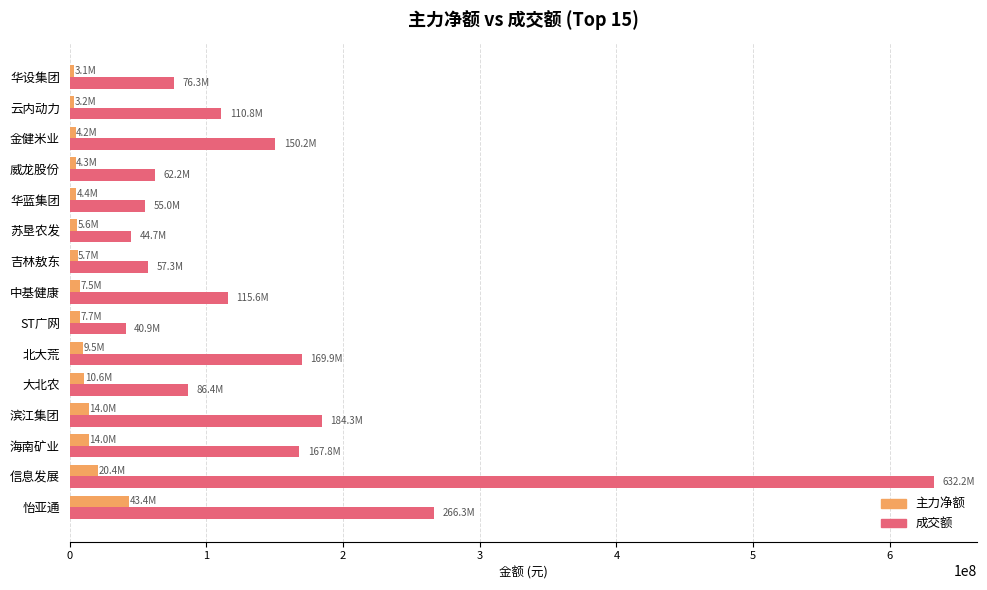

The value of 成交额 at 云内动力 is 29198703. True or false?

False